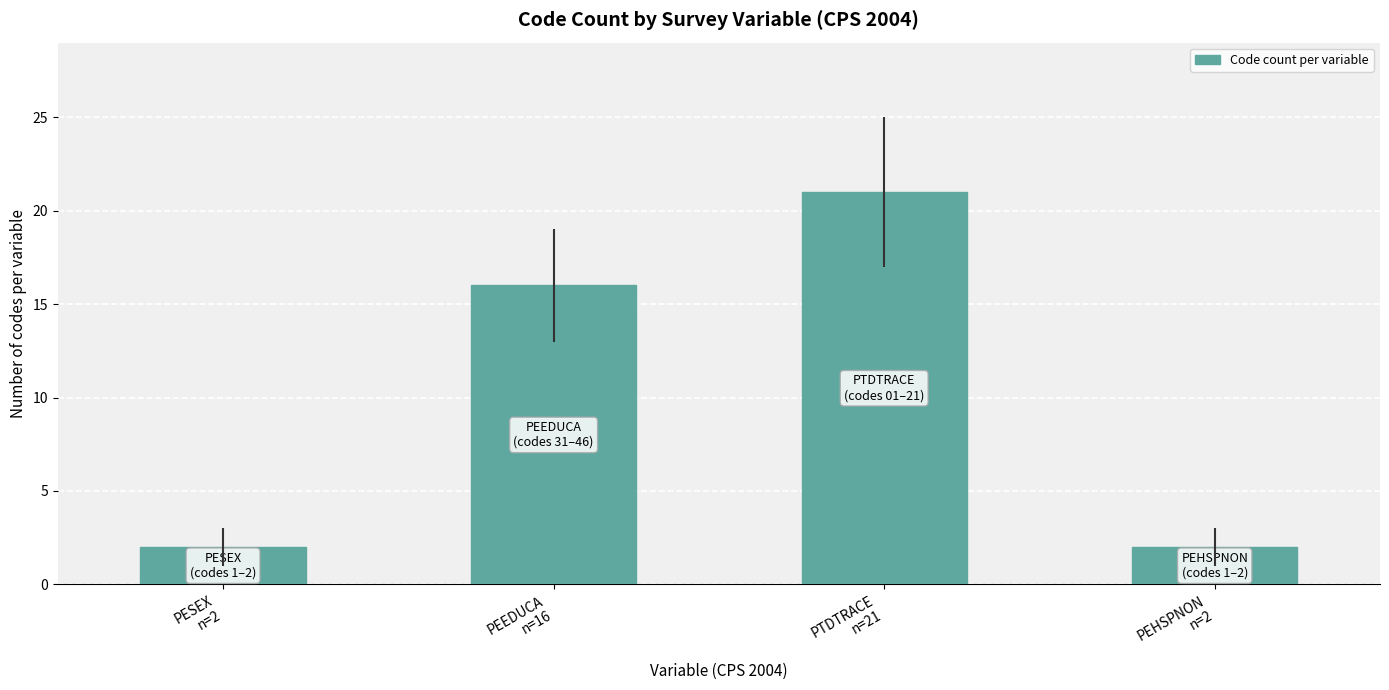

What is the difference between the maximum and minimum values?

19